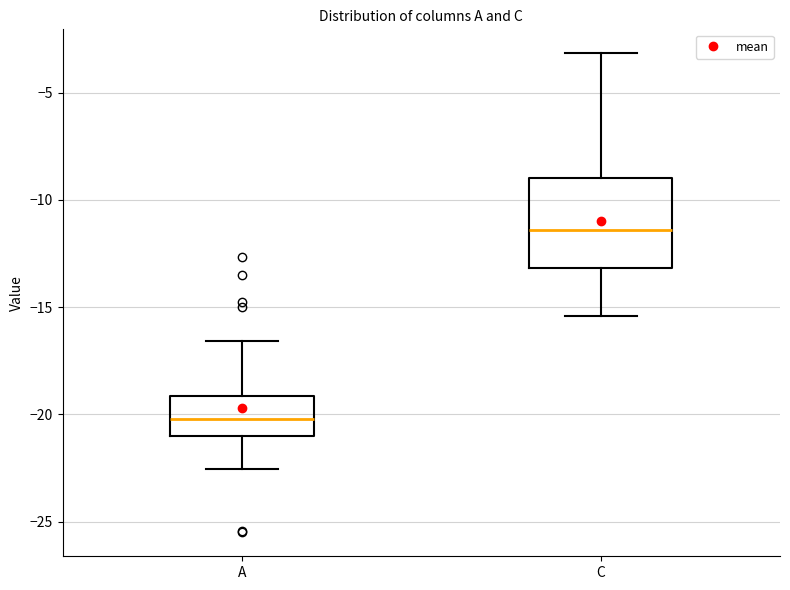

Where does the lower whisker of the box for C end on the y-axis? The values are not printed on the chart, so give them approximately, as read against the axis.

-15.5